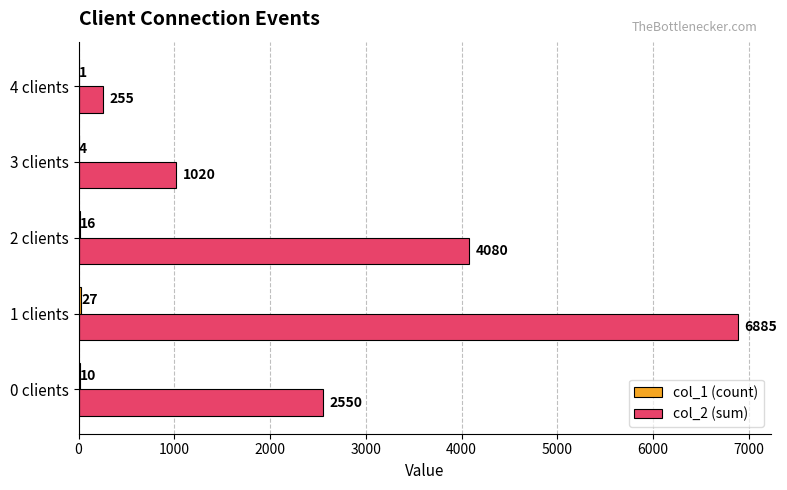

At which label is col_2 (sum) closest to 3570?

2 clients